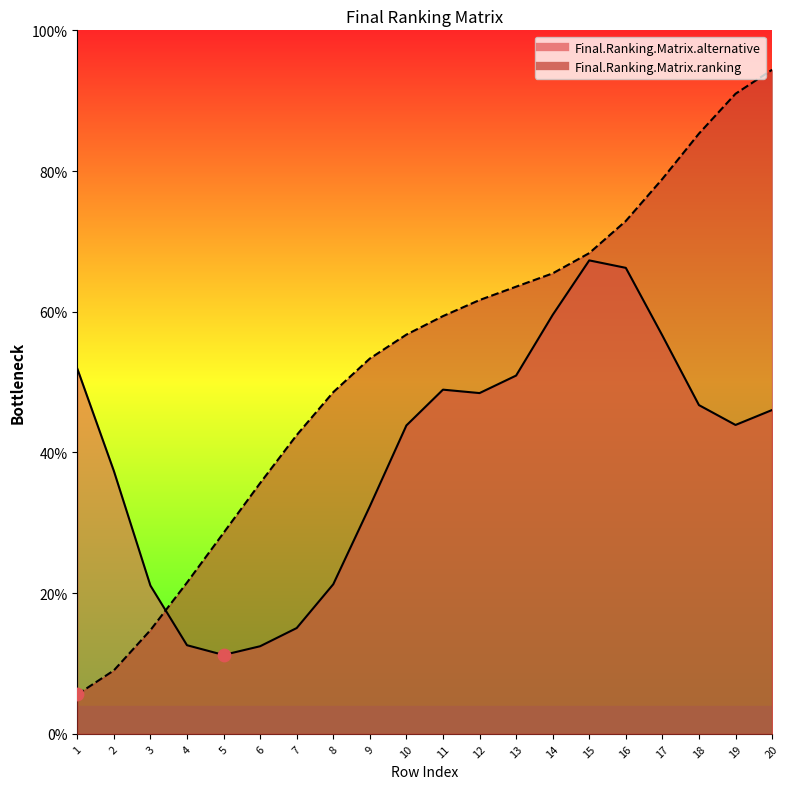

What is the ratio of the value at 10 to the value at 7?

1.3